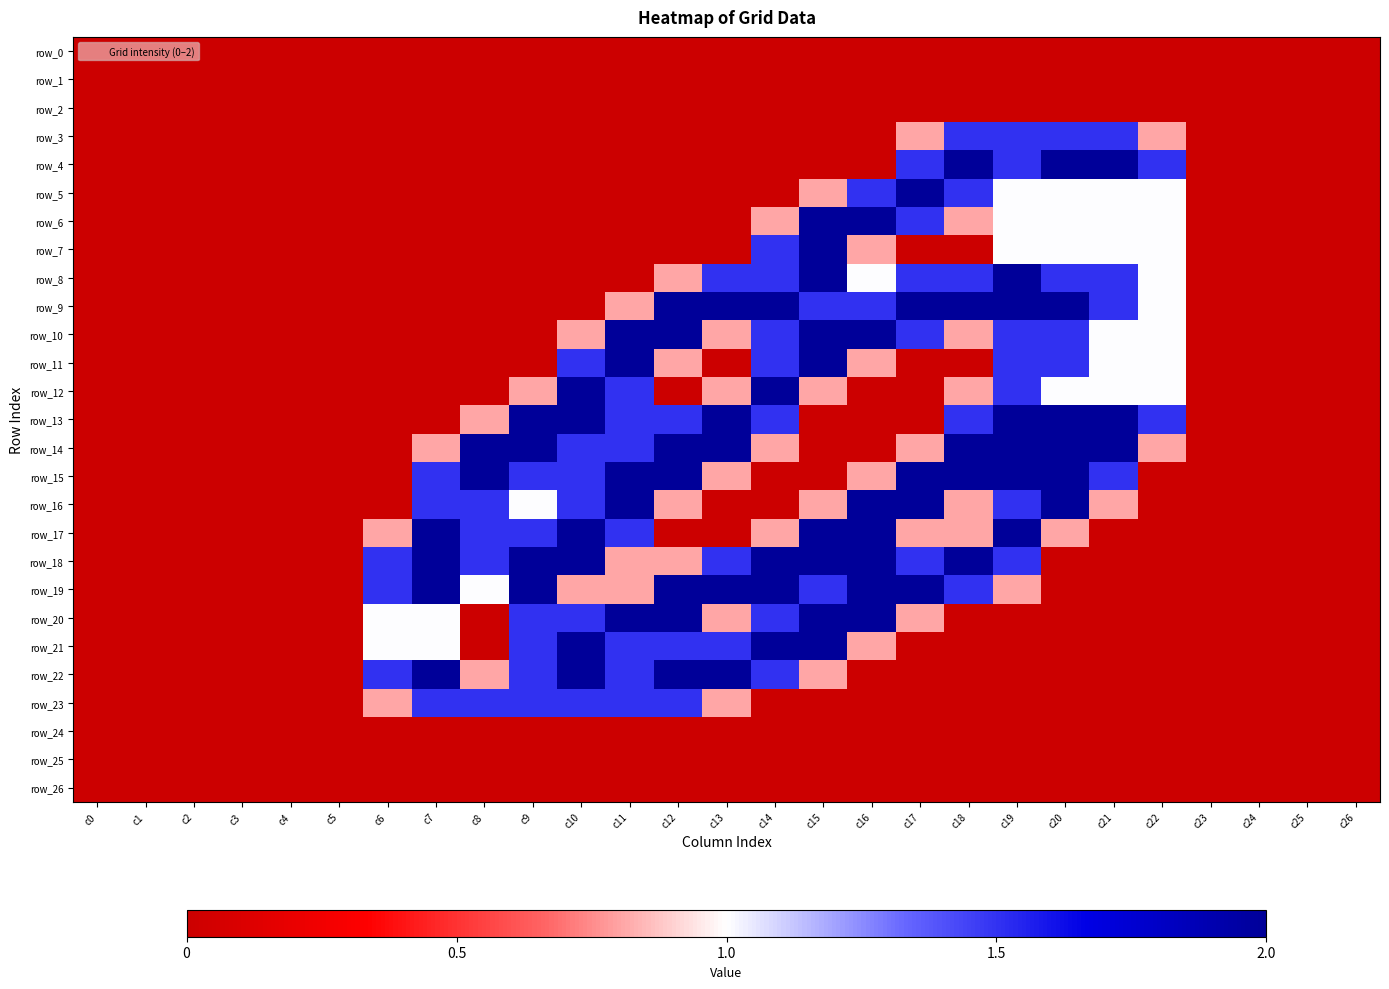

True or false: row_4 has a value of -1.1 at c25.

False